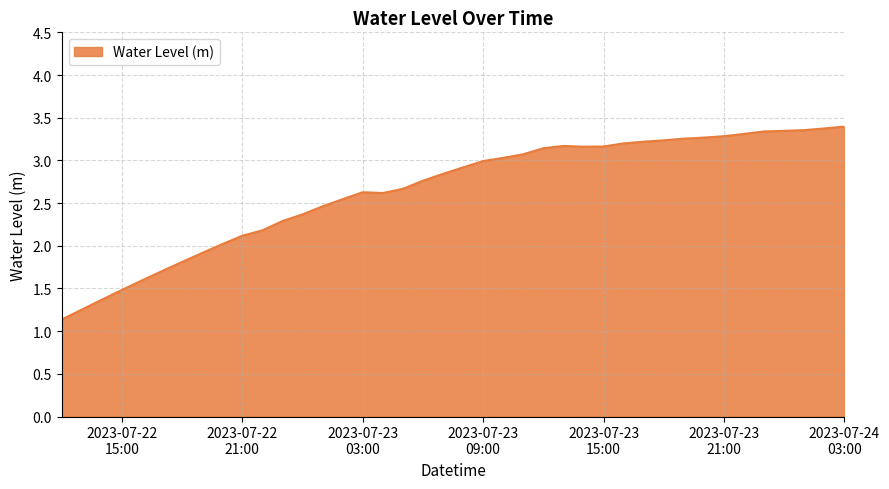

What is the difference between the maximum and minimum values?

2.3